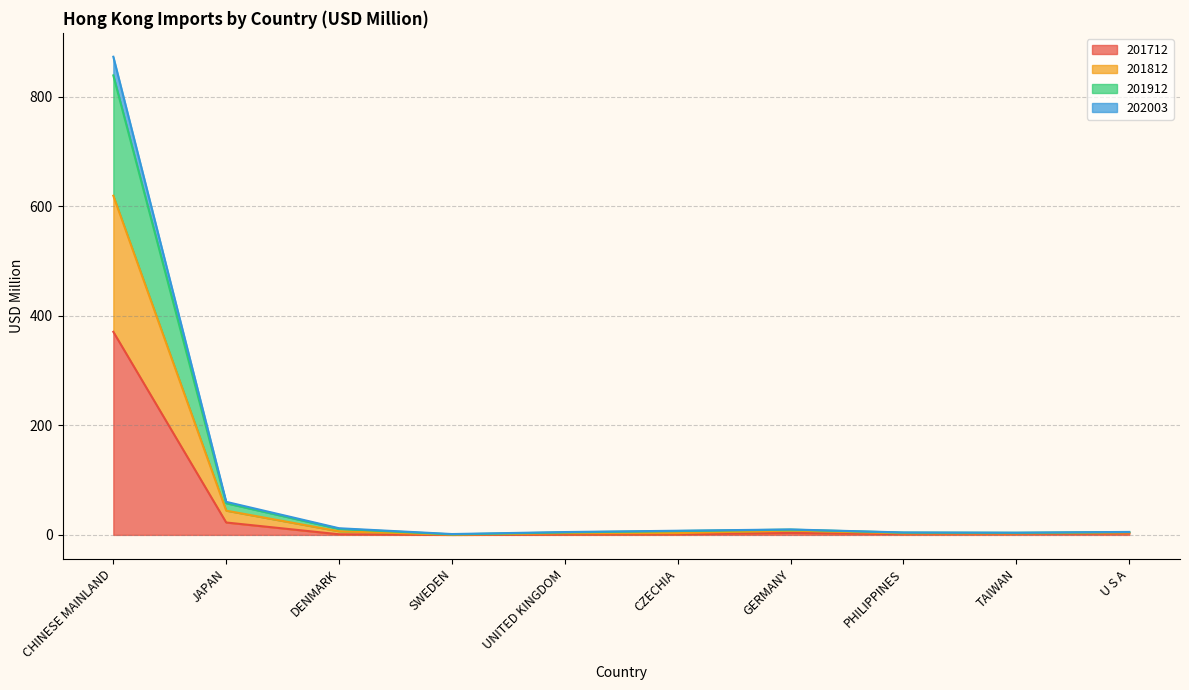

What is the highest value of the 201712 series?

370.9